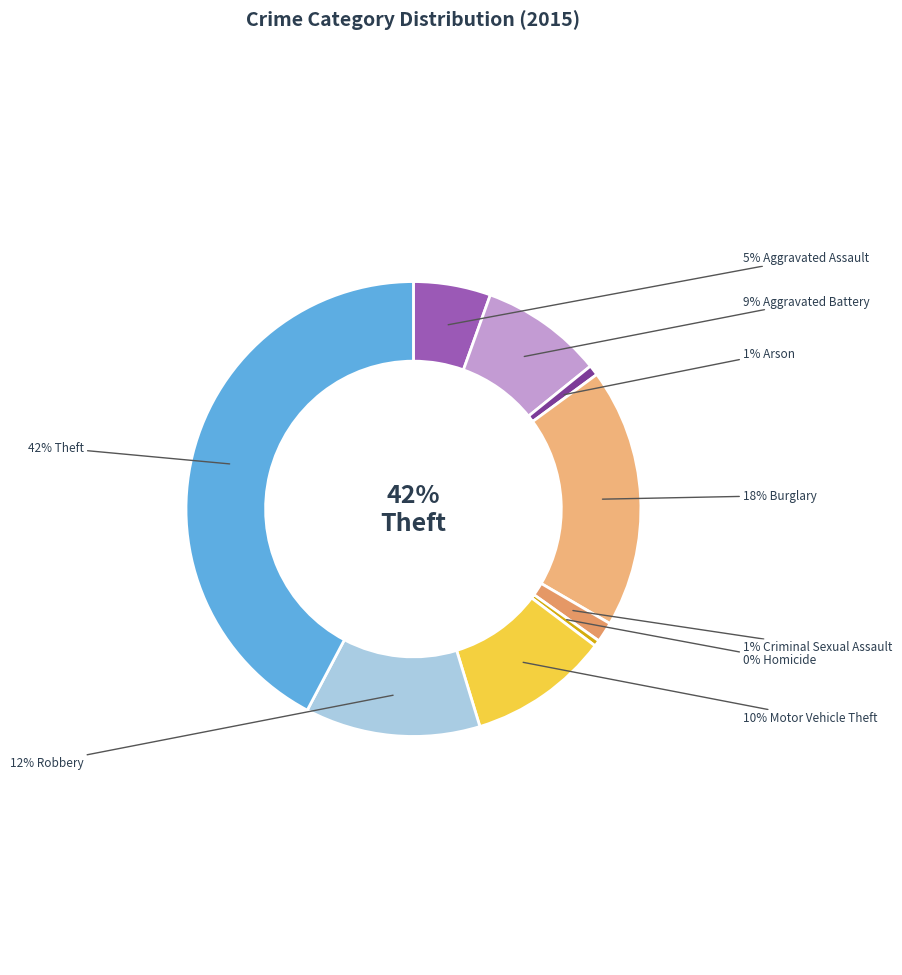

Does any single category account for the majority?

No